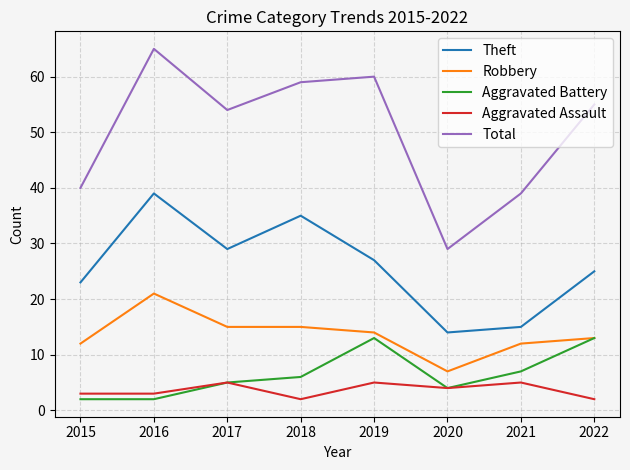

What is the approximate value of Aggravated Assault at 2019?

5